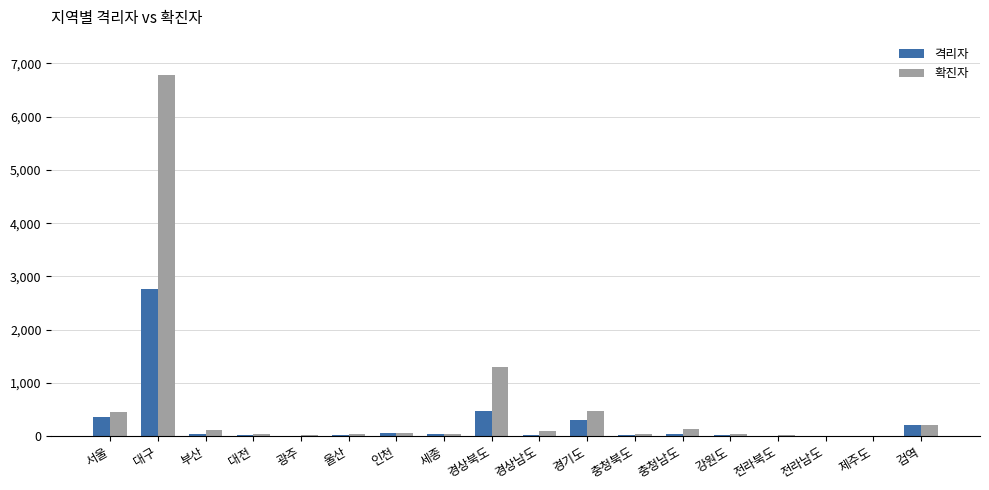

Are the bars horizontal?

No